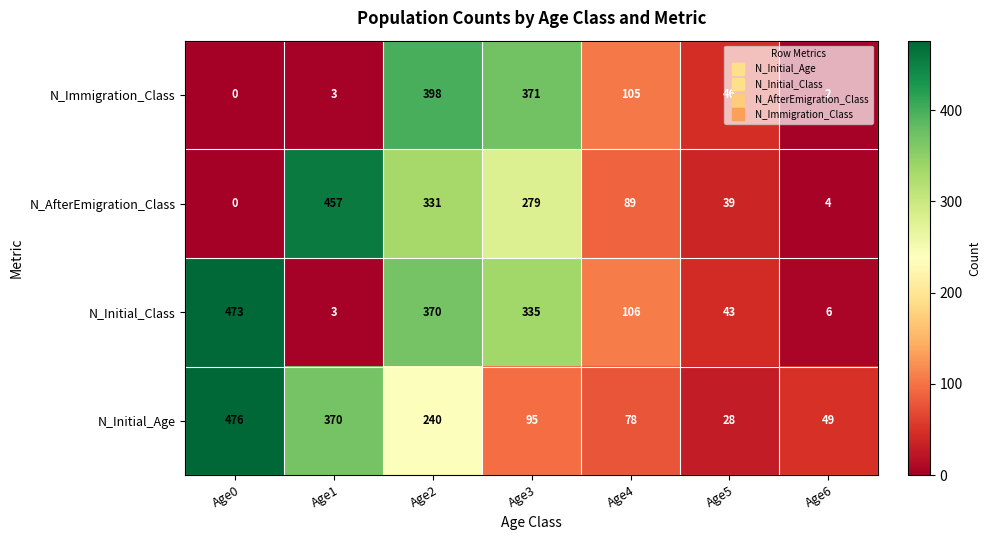

Where is N_AfterEmigration_Class nearest to the value 228?

Age3